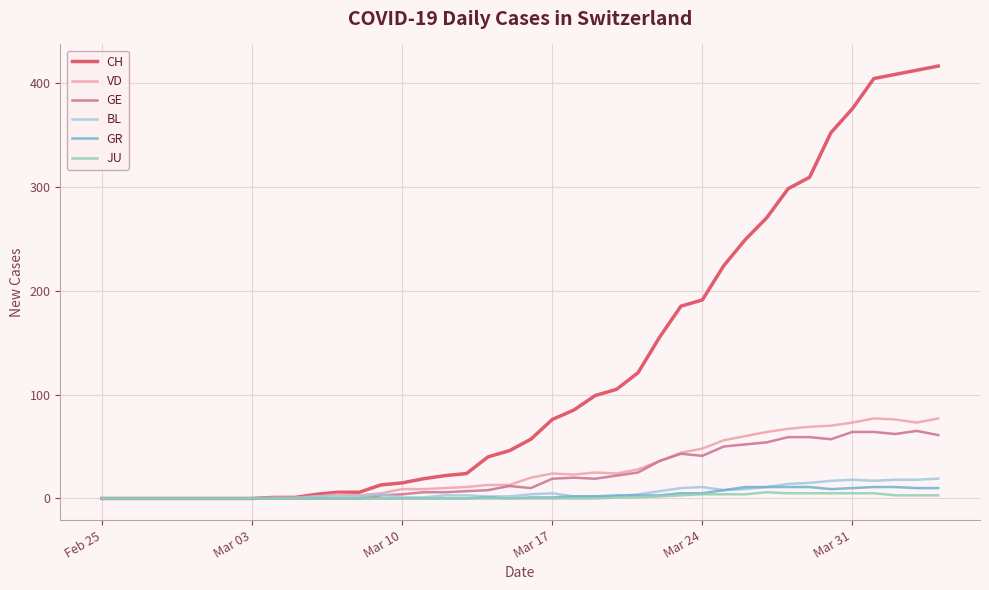

Which series has the largest range (max minus min)?

CH